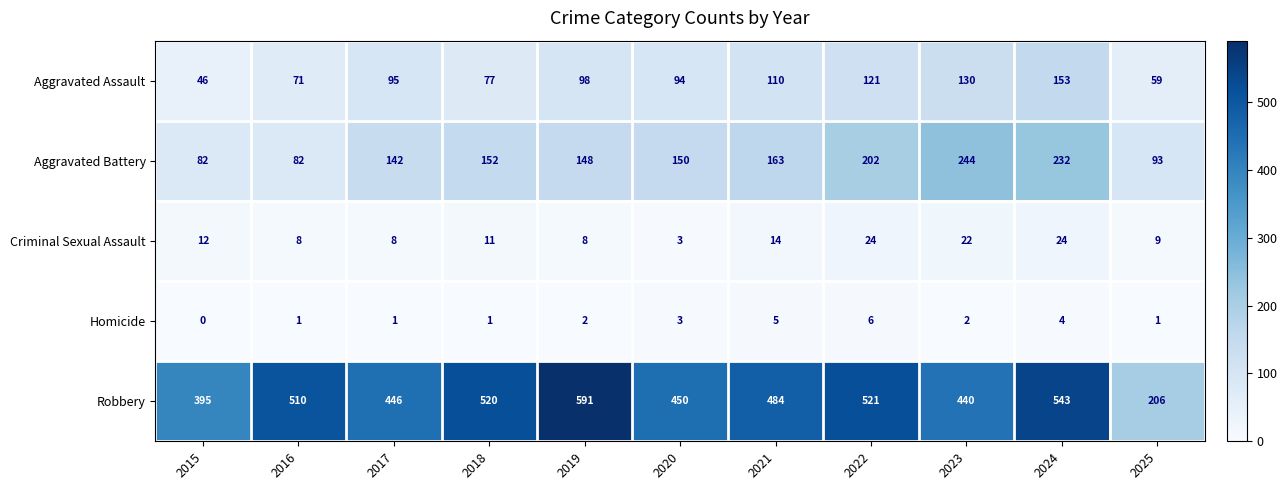

Rank the series by their maximum value, from lowest to highest.

Homicide, Criminal Sexual Assault, Aggravated Assault, Aggravated Battery, Robbery